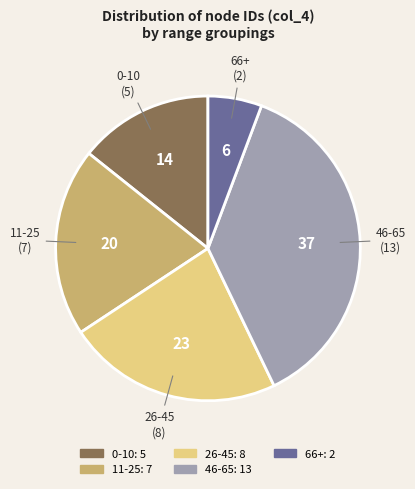

Approximately how many times larger is the value at 0-10 compared to 26-45?

0.6